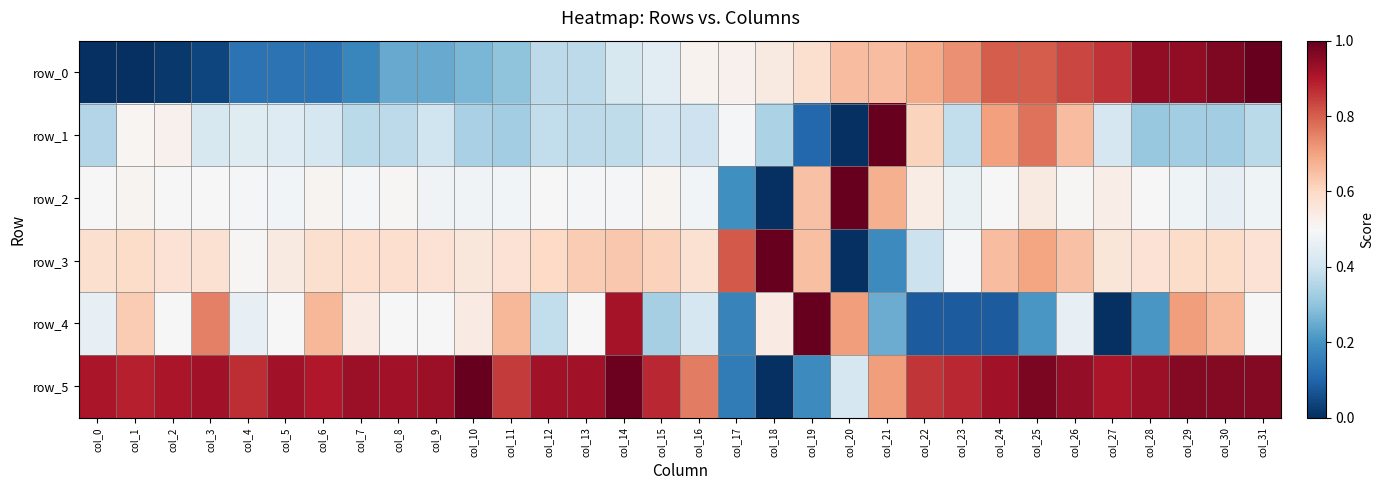

The value of row_1 at col_26 is 0.7. True or false?

True